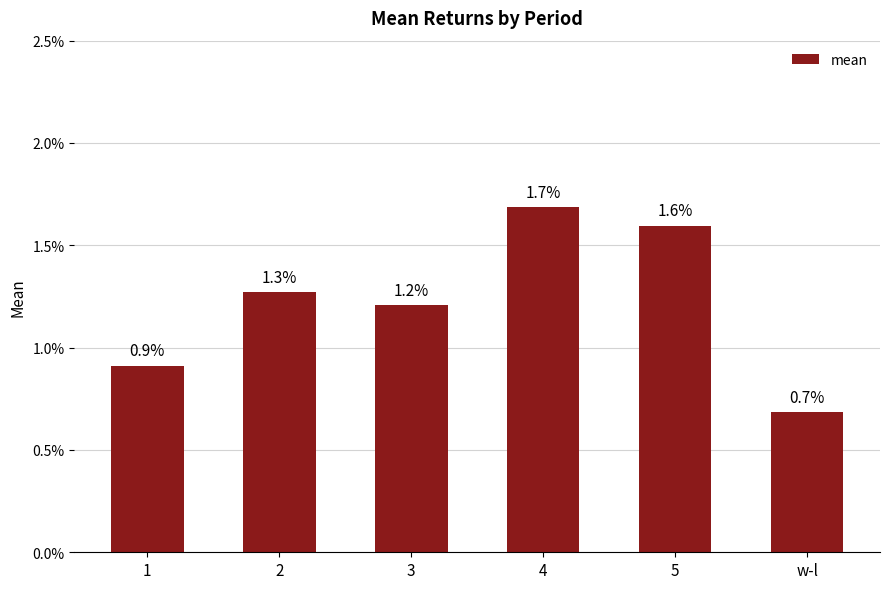

Are the bars grouped side by side (vs. stacked)?

No